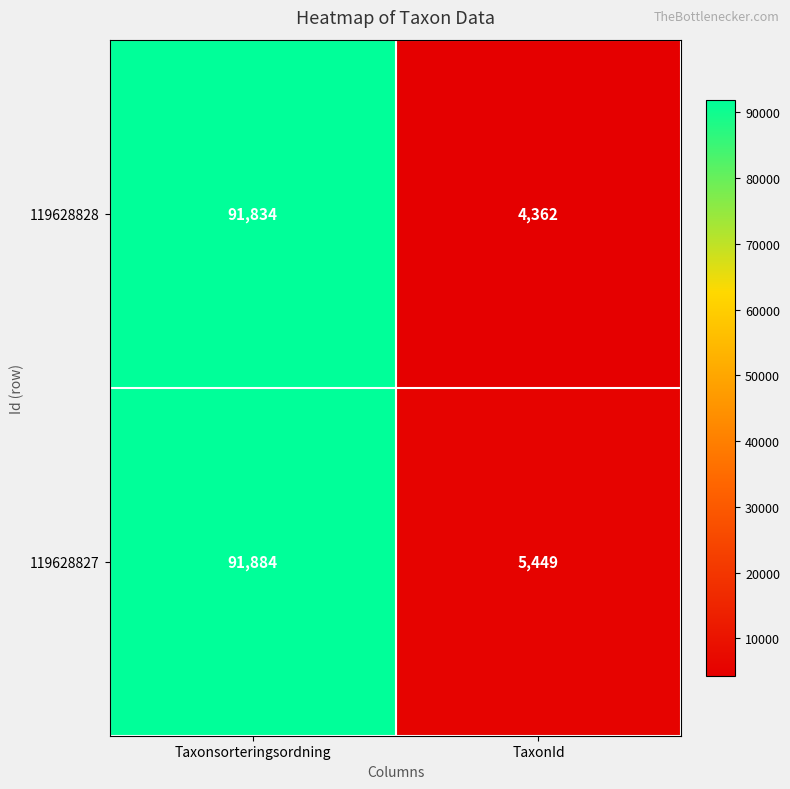

What is the average value of the 119628828 series?

48098